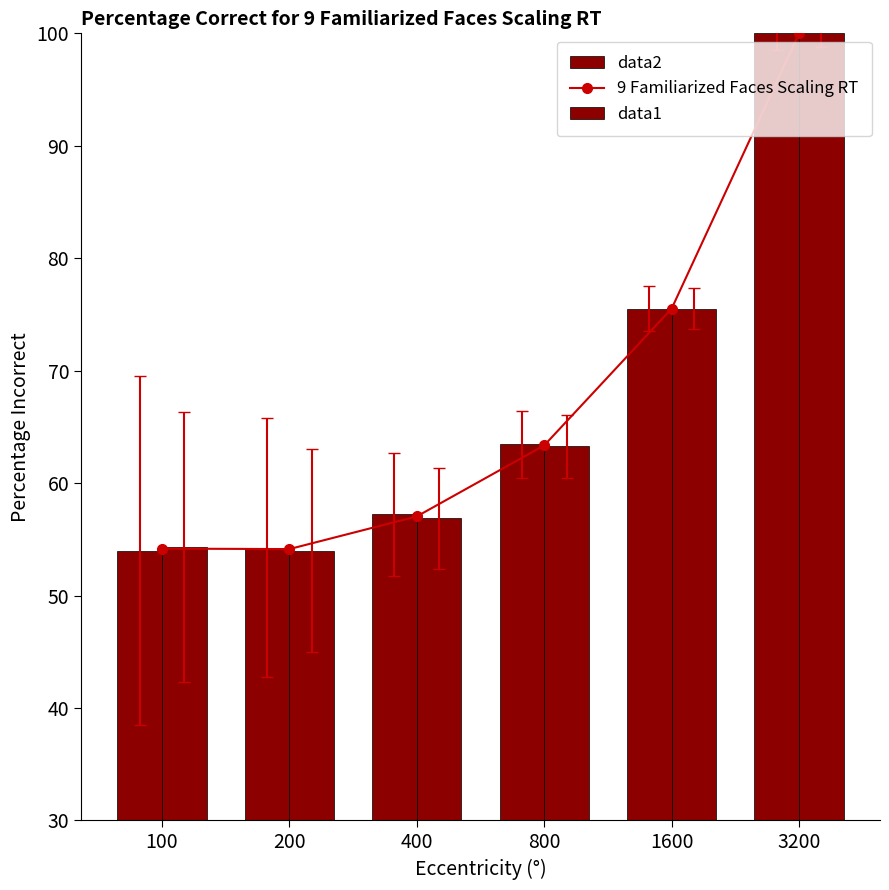

Are the bars grouped side by side (vs. stacked)?

Yes